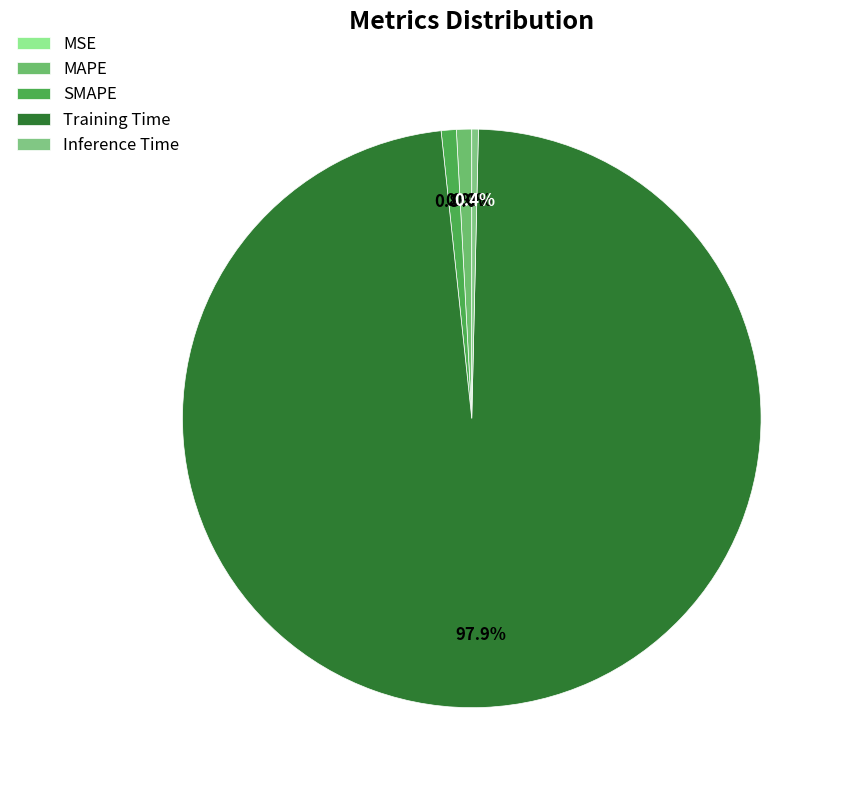

Which category accounts for the majority?

Training Time